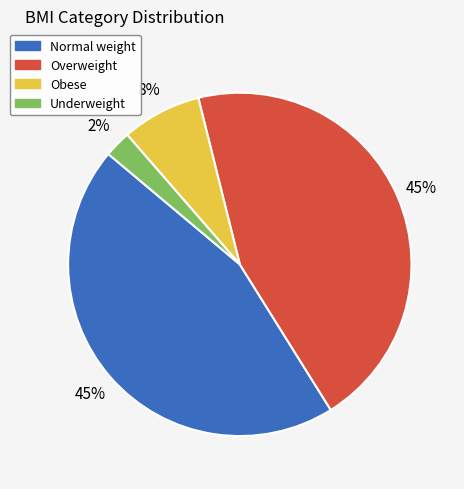

To the nearest percent, what is the average slice percentage?

25%